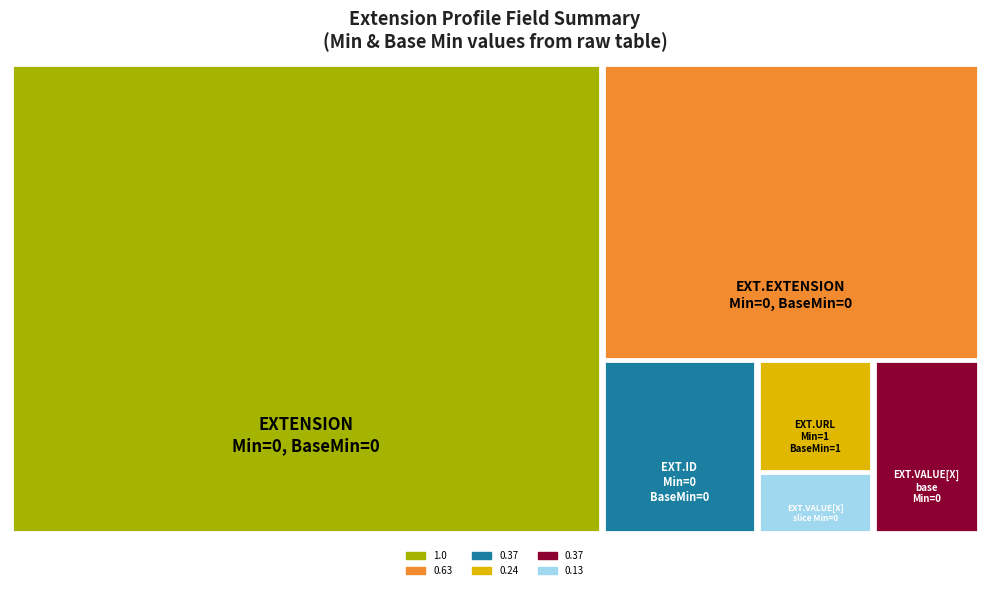

Reading left to right, extract all data points from this chart.

Min: 0	0	0	1	0	0
Base Min: 0	0	0	1	0	0